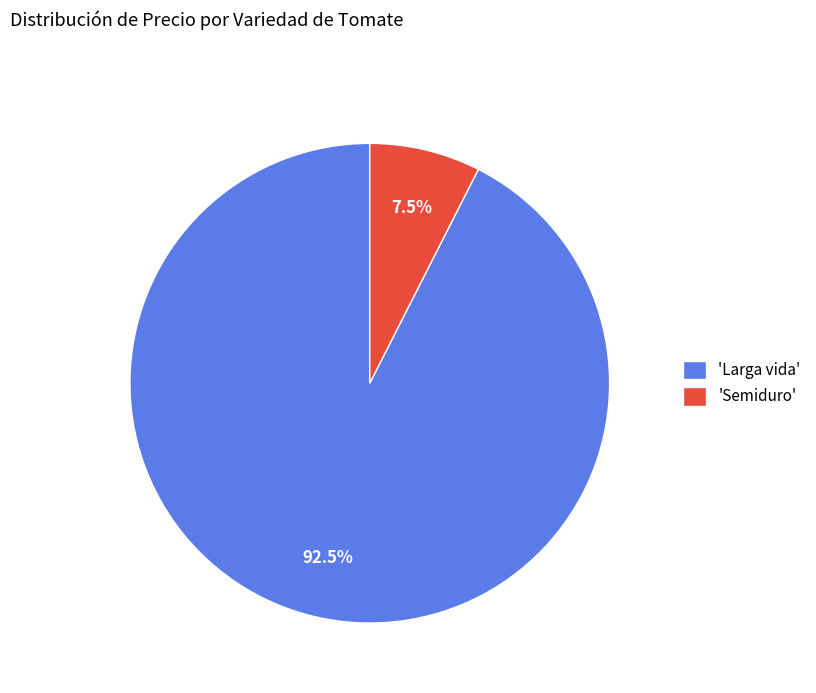

Count the number of slices in the pie.

2